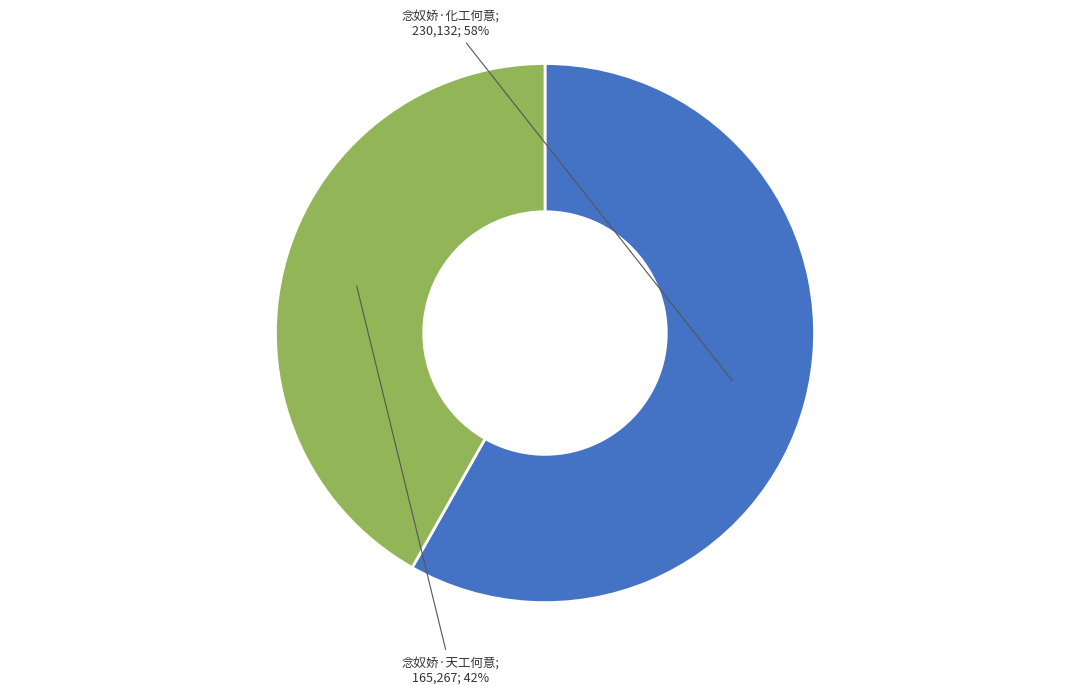

To the nearest percent, what is the difference between the largest and smallest slice percentages?

16%